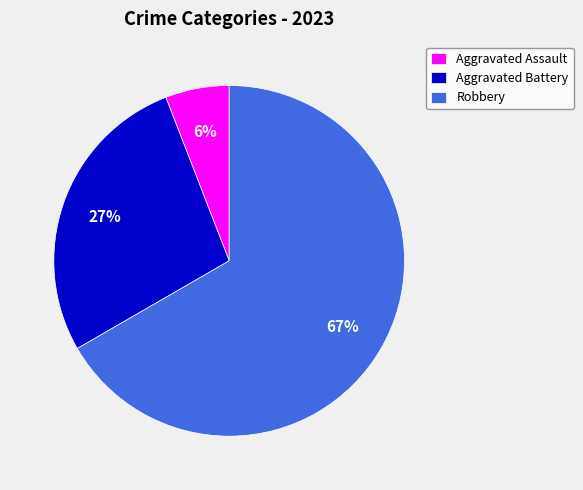

Which has a higher value, Aggravated Battery or Robbery?

Robbery